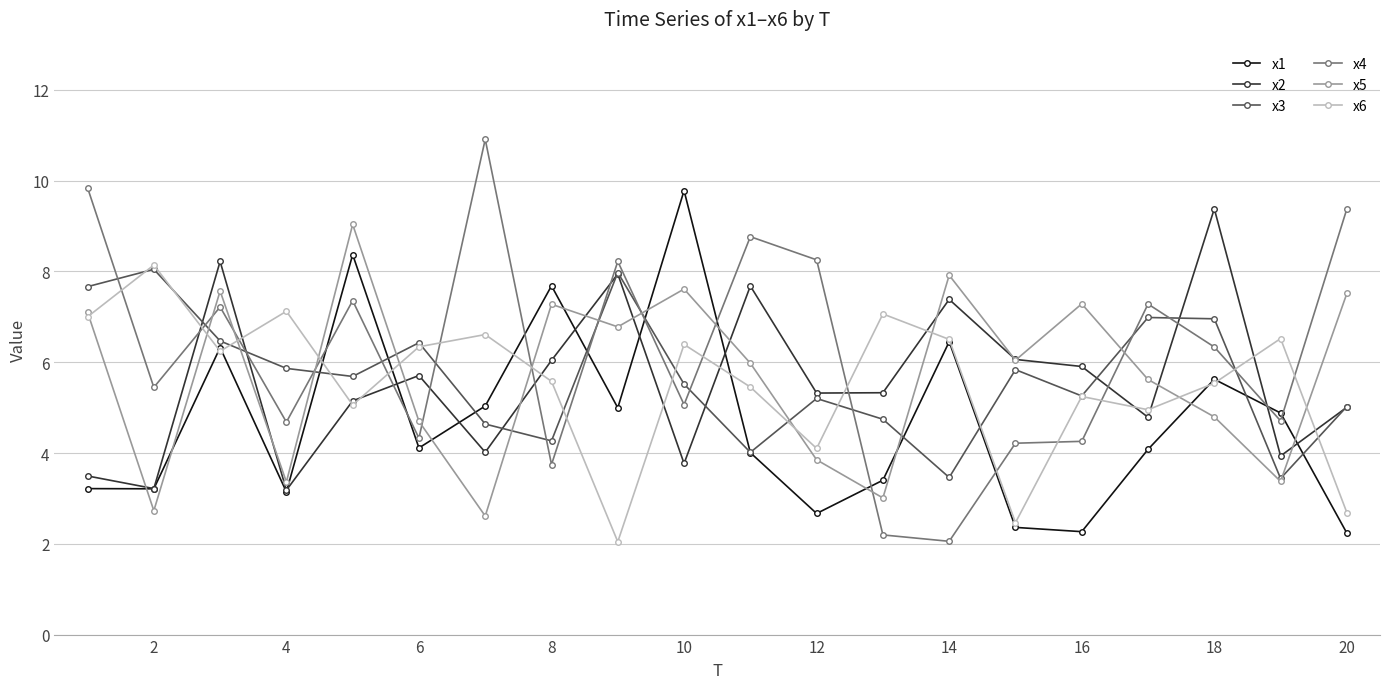

True or false: x5 and x4 intersect in this chart.

True